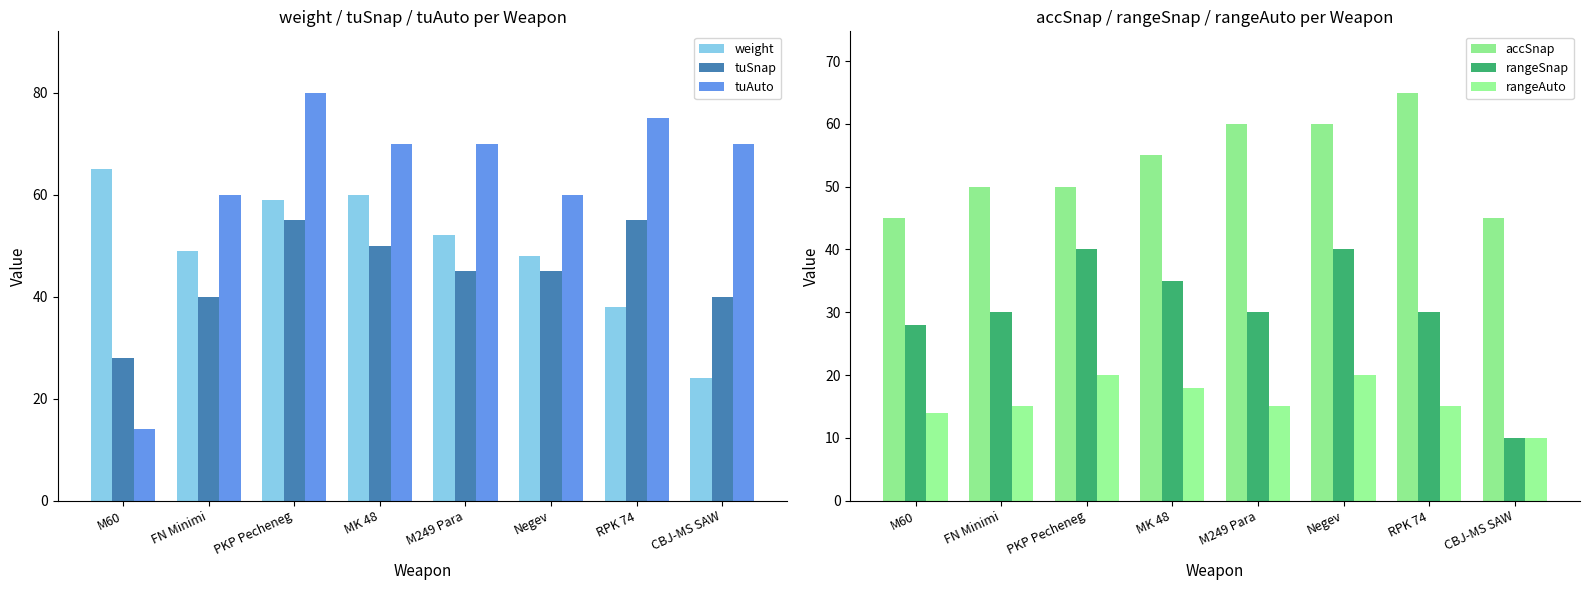

What is the value of the tuSnap bar at the 1st from the left?

28